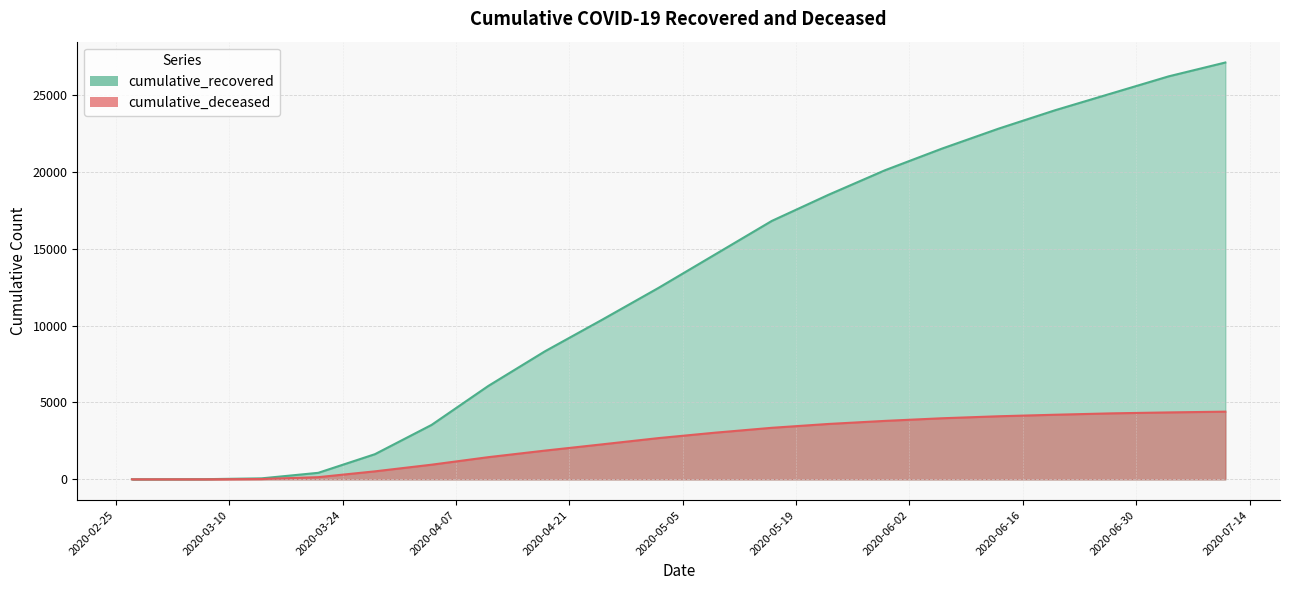

What is the difference between the cumulative_recovered values at 2020-05-09 and 2020-04-04?

11080